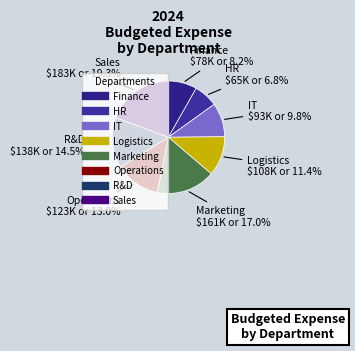

Does any single category account for the majority?

No